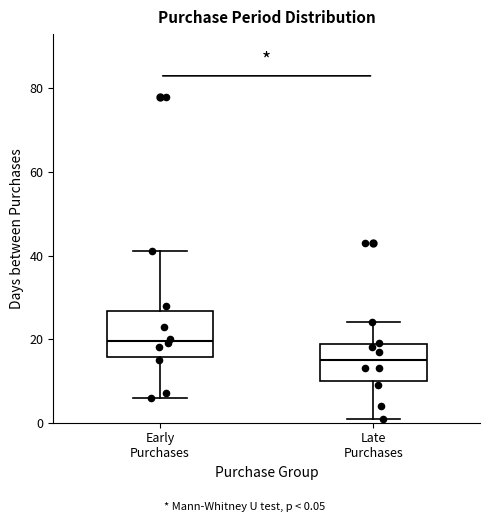

Reading left to right, transcribe this box plot: for each box, give where its median line is, the range the box spans, and where its two whiskers end, as read against the y-axis. The values are not printed on the chart, so give them approximately, as read against the axis.

Early Purchases: median 20, box 16 to 26, whiskers 6 to 42
Late Purchases: median 16, box 10 to 18, whiskers 2 to 24